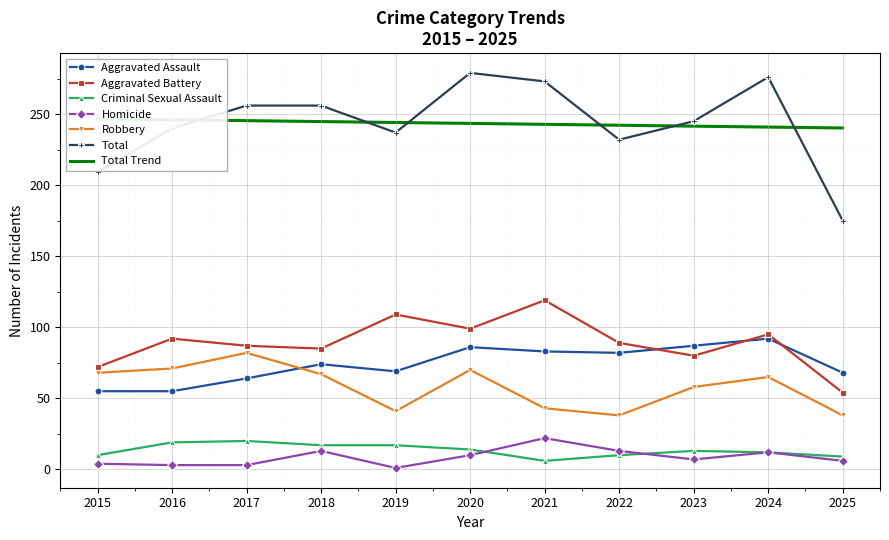

Which series changed the most between 2017 and 2023?

Robbery